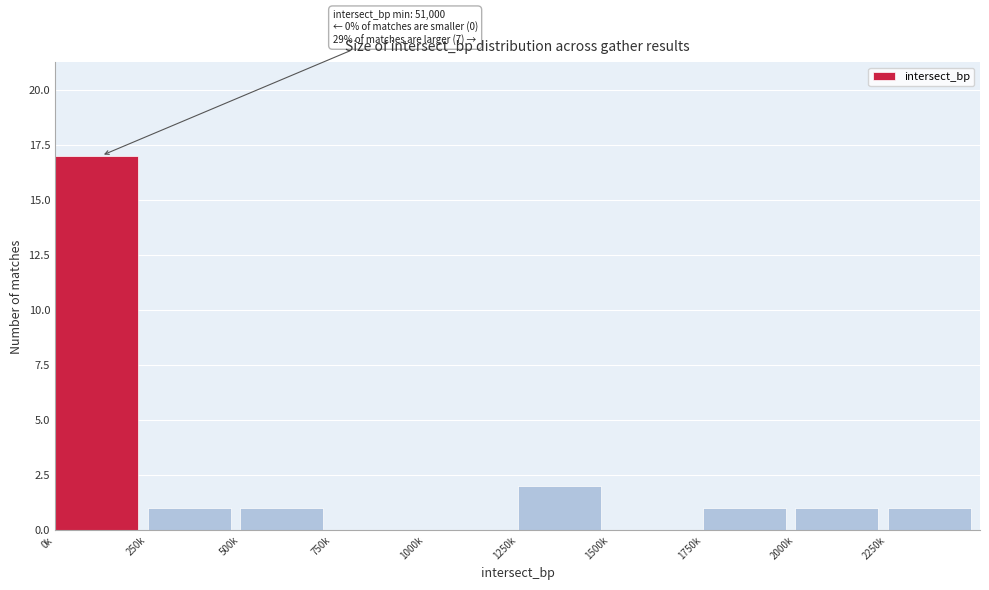

Reading right to left, transcribe all the data shown in this chart.

2250k=1	2000k=1	1750k=1	1500k=0	1250k=2	1000k=0	750k=0	500k=1	250k=1	0k=17